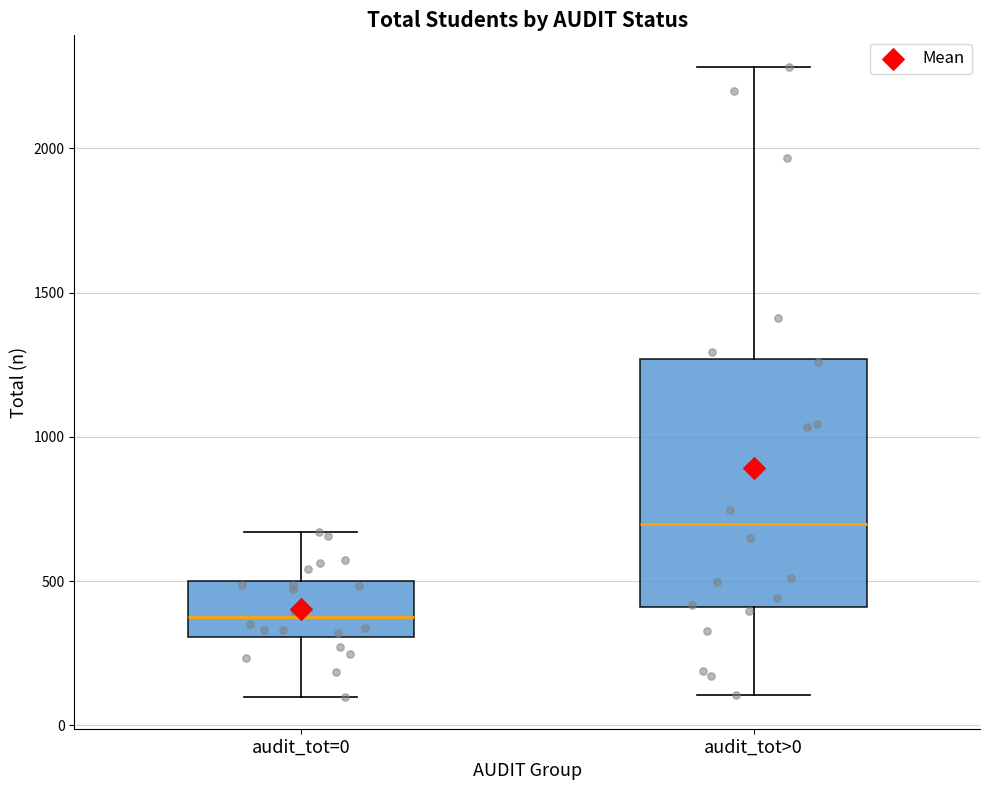

Which box has the lowest median line?

audit_tot=0